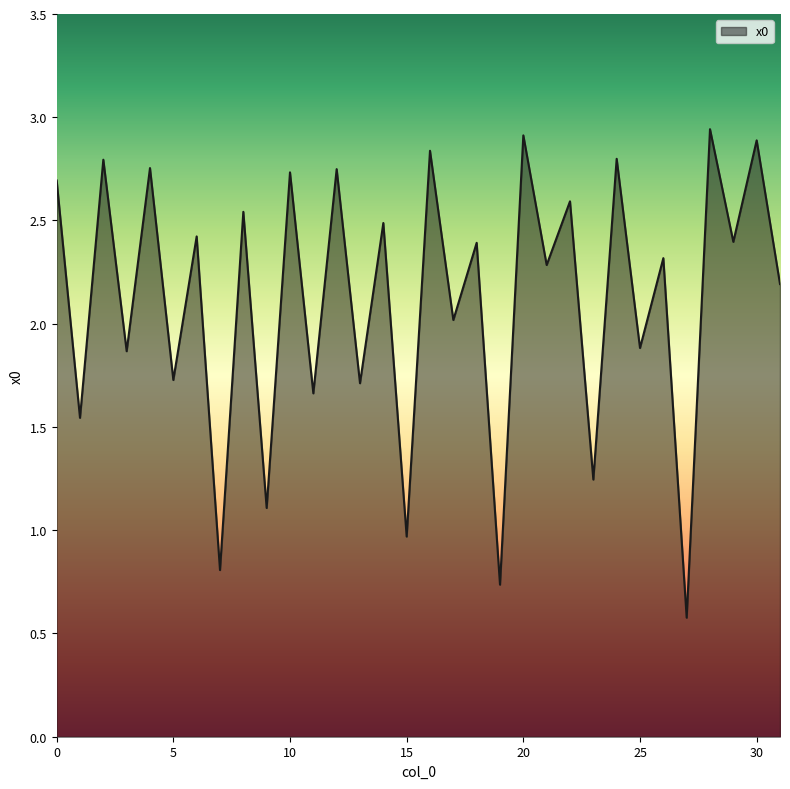

What is the difference between the maximum and minimum values?

2.4